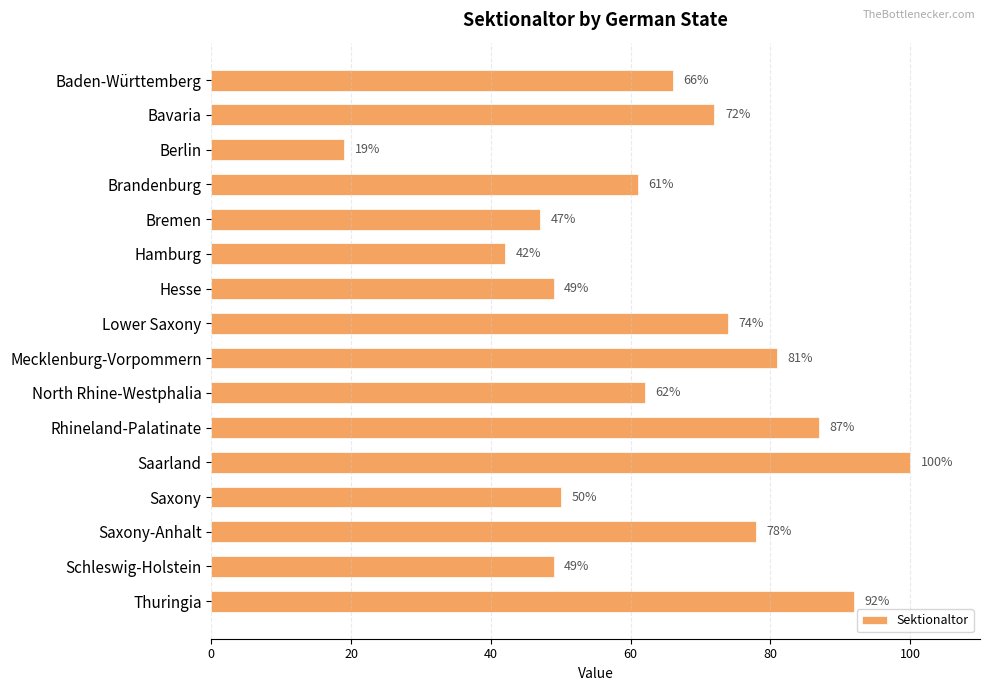

Which category has the highest value across all series?

Saarland